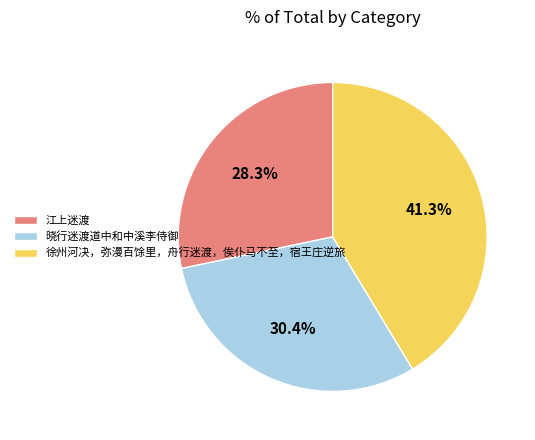

To the nearest percent, what is the combined percentage of 江上迷渡 and 晓行迷渡道中和中溪李侍御?

59%